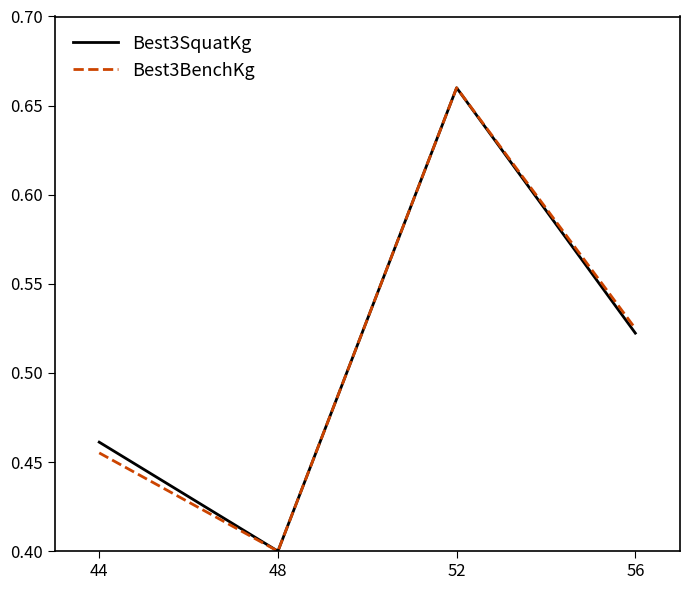

Rank the categories by Best3SquatKg value from lowest to highest.

48, 44, 56, 52